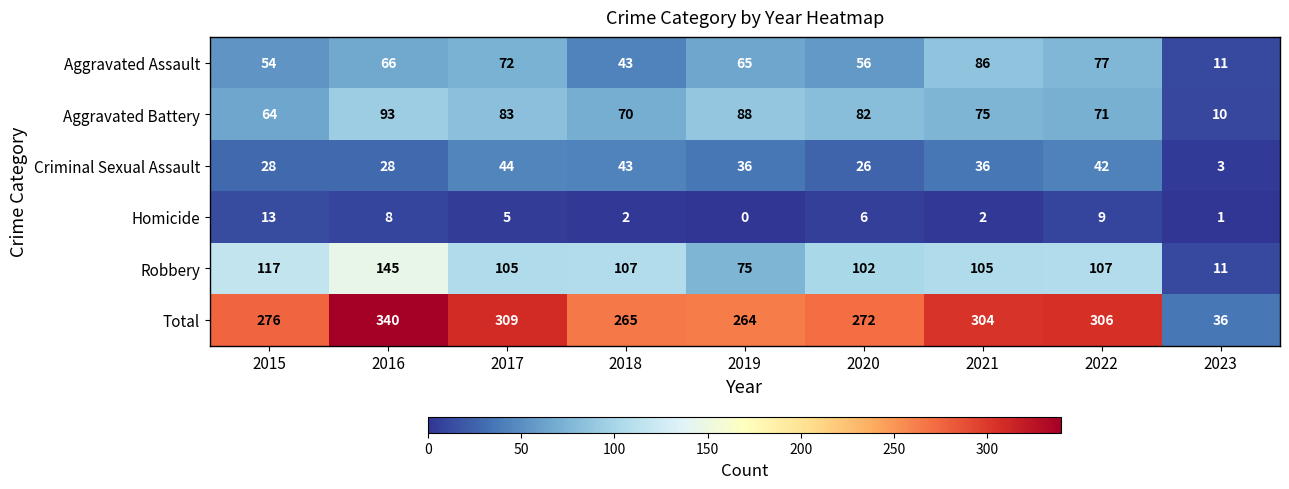

Between 2016 and 2019, which series saw the biggest shift?

Total